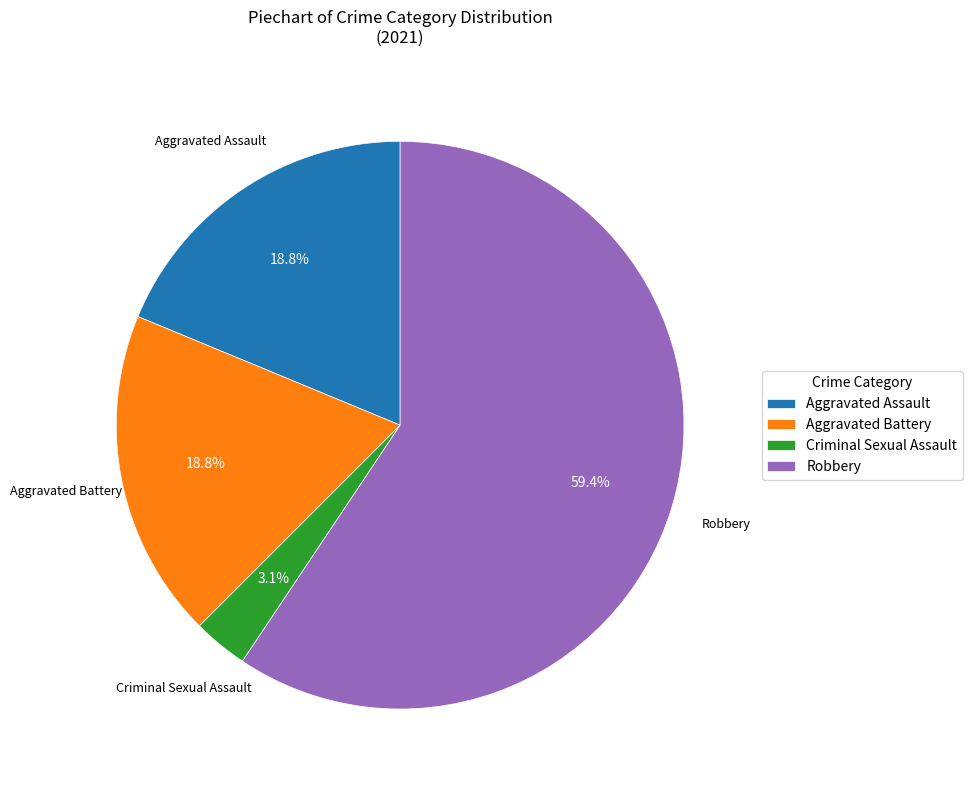

What is the ratio of the value at Robbery to the value at Aggravated Assault?

3.2